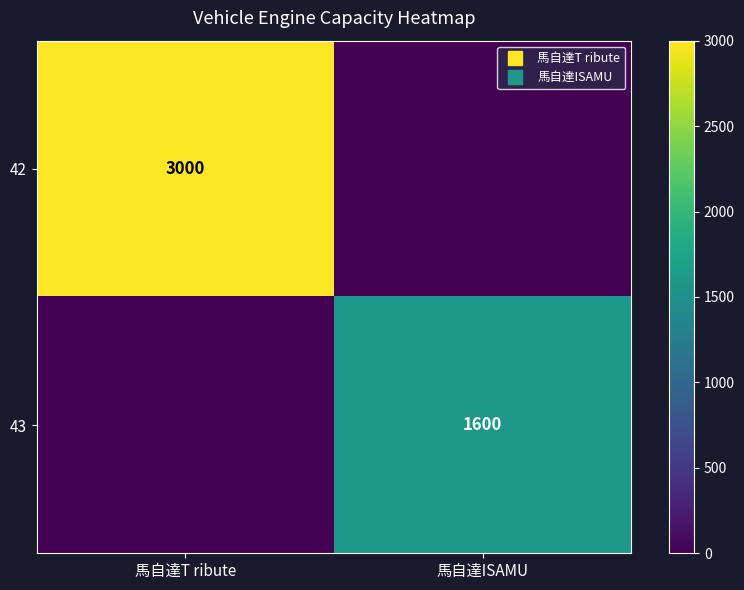

How many values in the 42 series are below 3000?

1